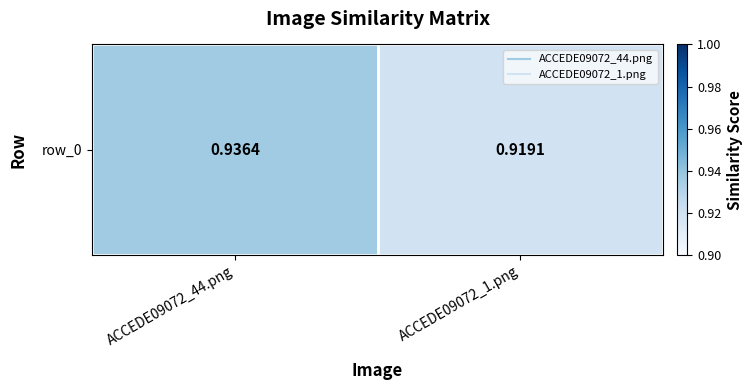

True or false: the data shows 0.4 at ACCEDE09072_44.png.

False